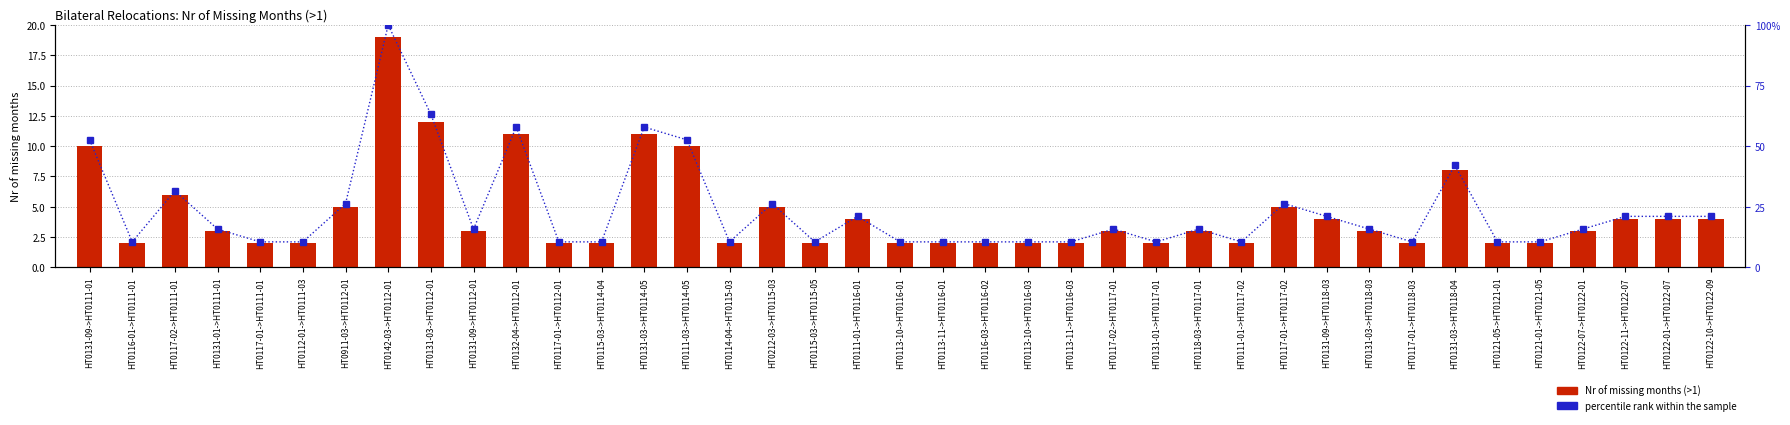

Are the bars horizontal?

No